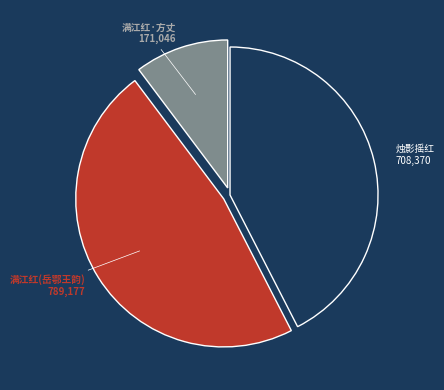

Is there any slice that represents more than half of the pie?

No